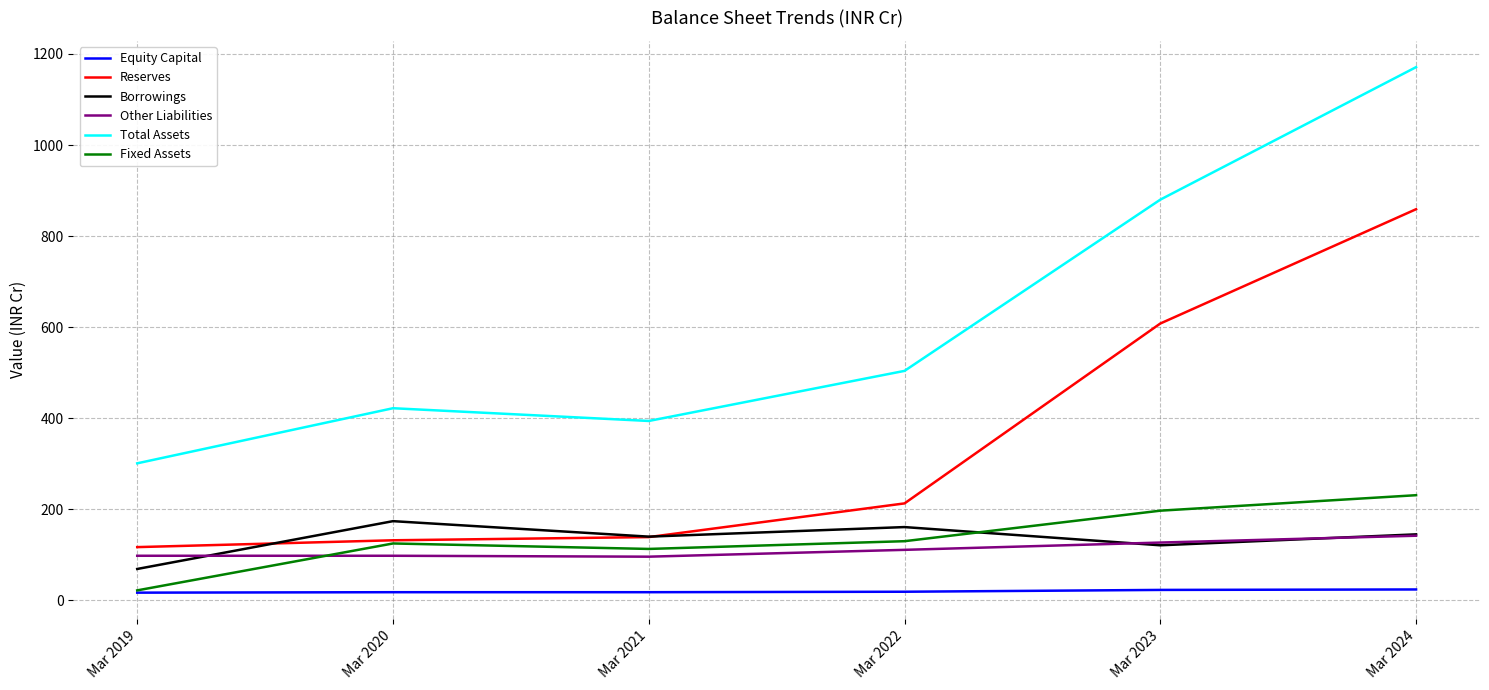

What is the spread (max minus min) of values at Mar 2019?

284